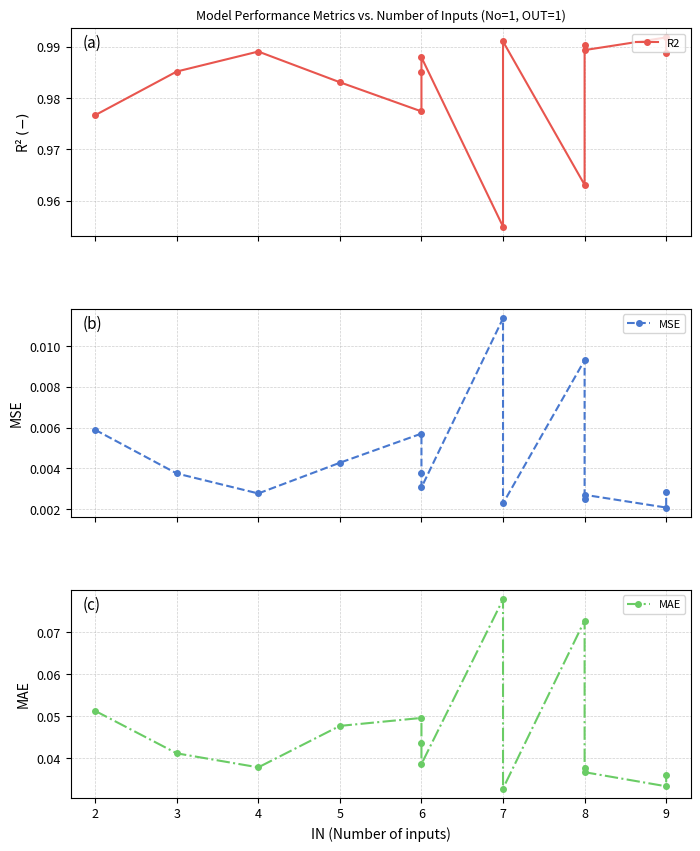

How many lines are shown in the chart?

3